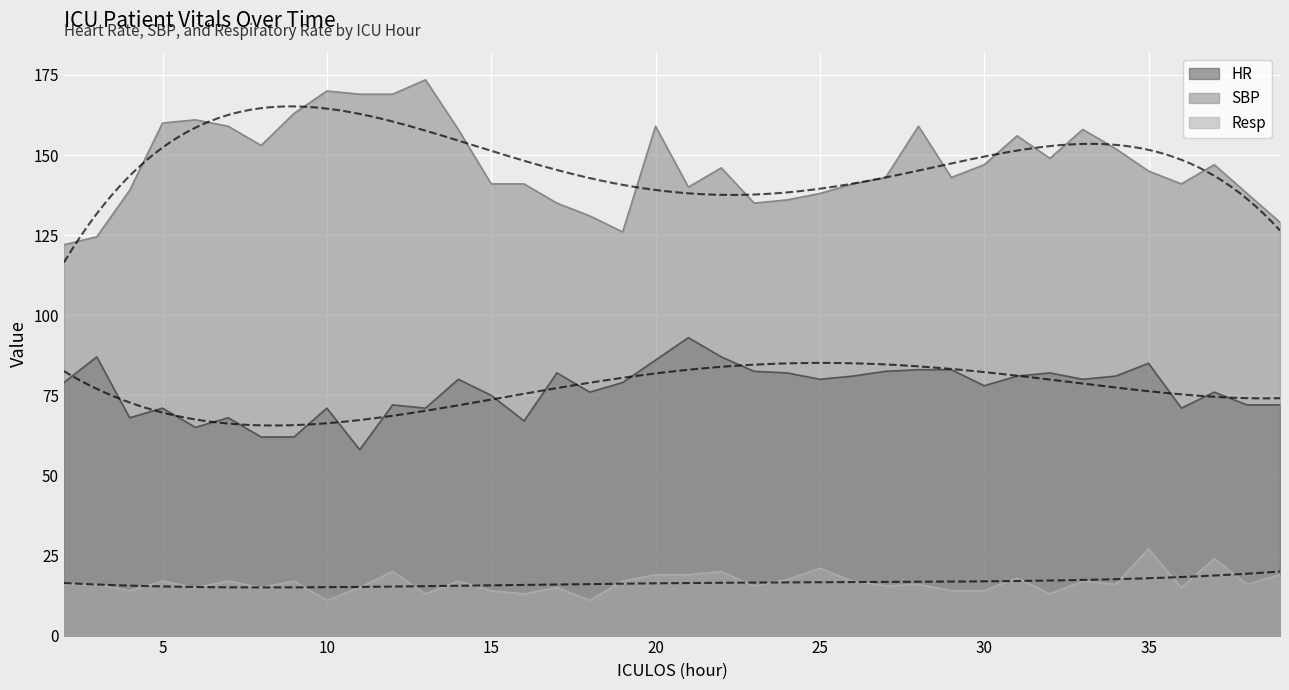

List the labels in order of HR value, largest first.

21, 3, 22, 20, 35, 28, 29, 23, 27, 17, 24, 32, 26, 31, 34, 14, 25, 33, 2, 19, 30, 18, 37, 15, 12, 38, 39, 5, 10, 13, 36, 4, 7, 16, 6, 8, 9, 11